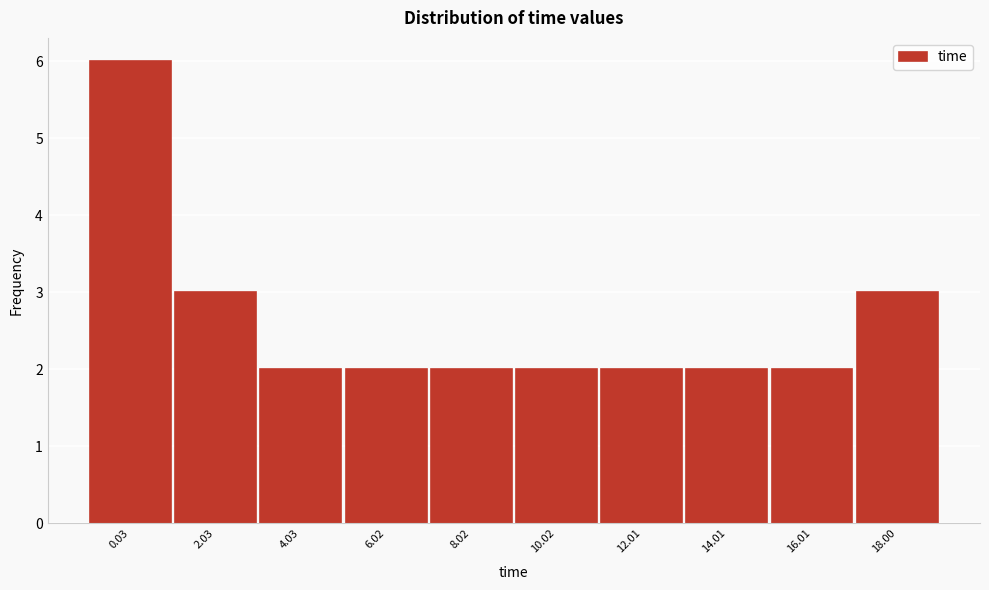

Reading left to right, list all the values displayed in this chart.

0.03=6	2.03=3	4.03=2	6.02=2	8.02=2	10.02=2	12.01=2	14.01=2	16.01=2	18.00=3